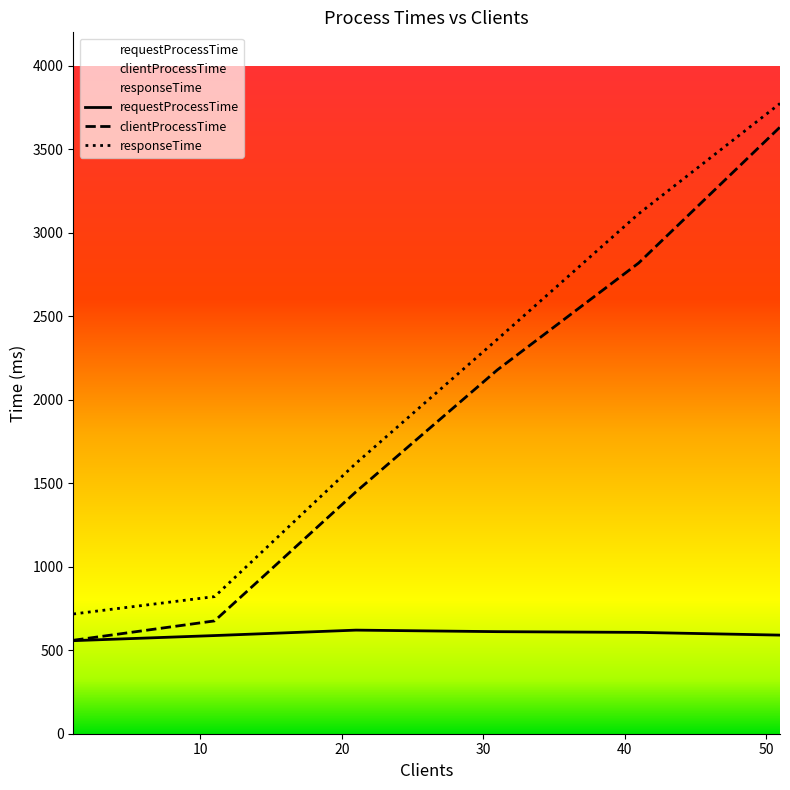

The clientProcessTime series shows 559.5 at 1. True or false?

True